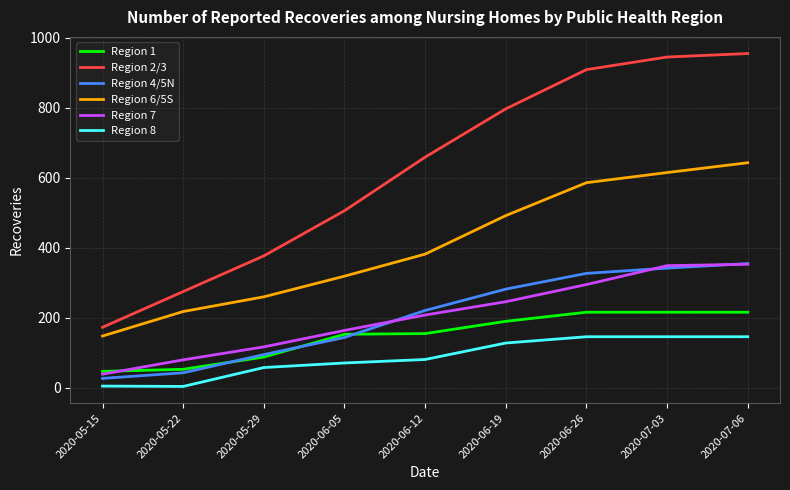

True or false: Region 4/5N has a value of 457 at 2020-06-26.

False